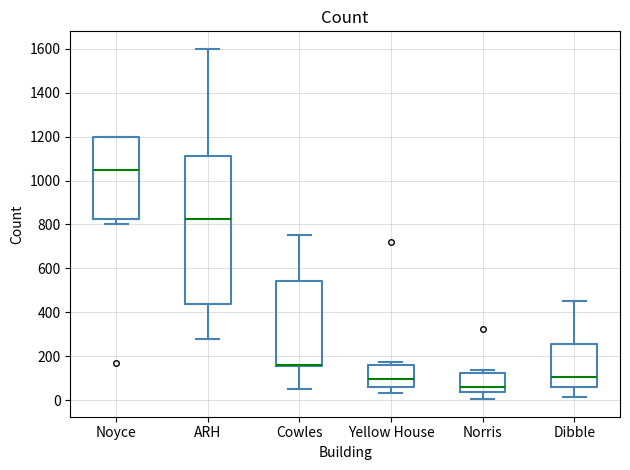

Reading left to right, transcribe this box plot: for each box, give where its median line is, the range the box spans, and where its two whiskers end, as read against the y-axis. The values are not printed on the chart, so give them approximately, as read against the axis.

Noyce: median 1060, box 820 to 1200, whiskers 800 to 1200
ARH: median 820, box 440 to 1120, whiskers 280 to 1600
Cowles: median 160 (drawn on the box's lower edge), box 160 to 540, whiskers 60 to 760
Yellow House: median 100, box 60 to 160, whiskers 40 to 180
Norris: median 60, box 40 to 120, whiskers 0 to 140
Dibble: median 100, box 60 to 260, whiskers 20 to 460